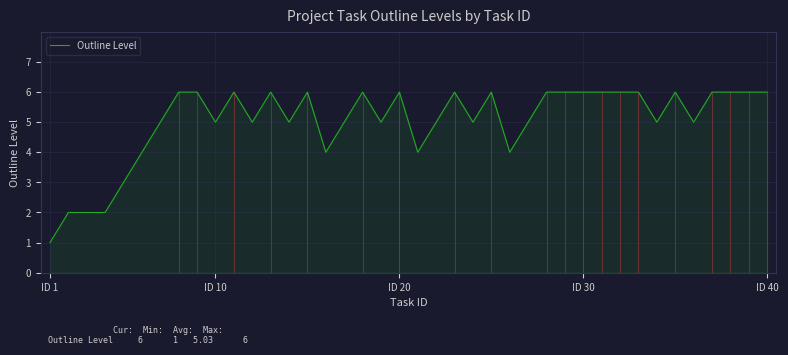

Is it true that the value at 24 is 4?

False